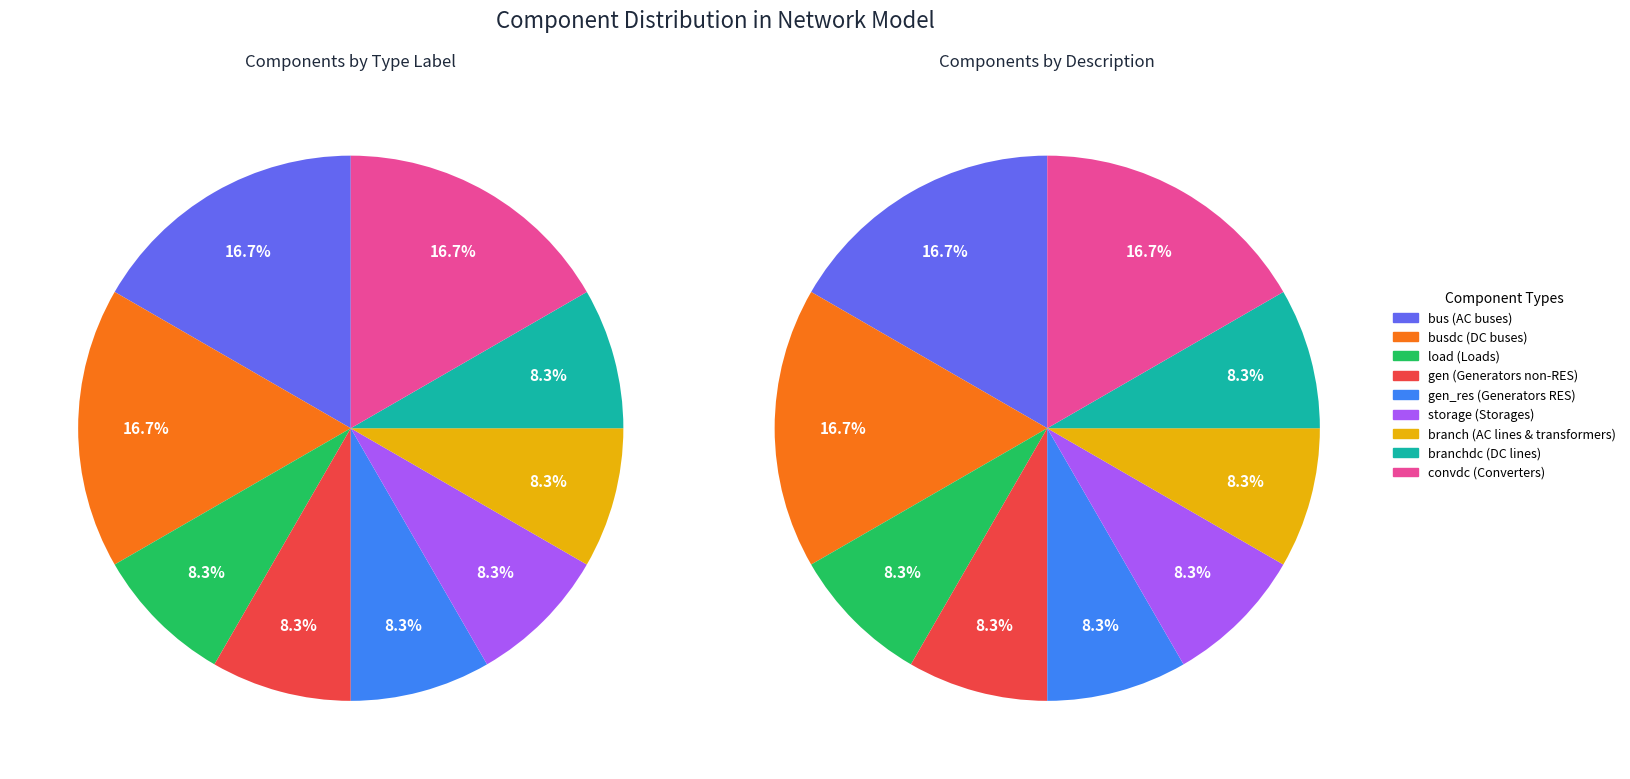

Is there any slice that represents more than half of the pie?

No